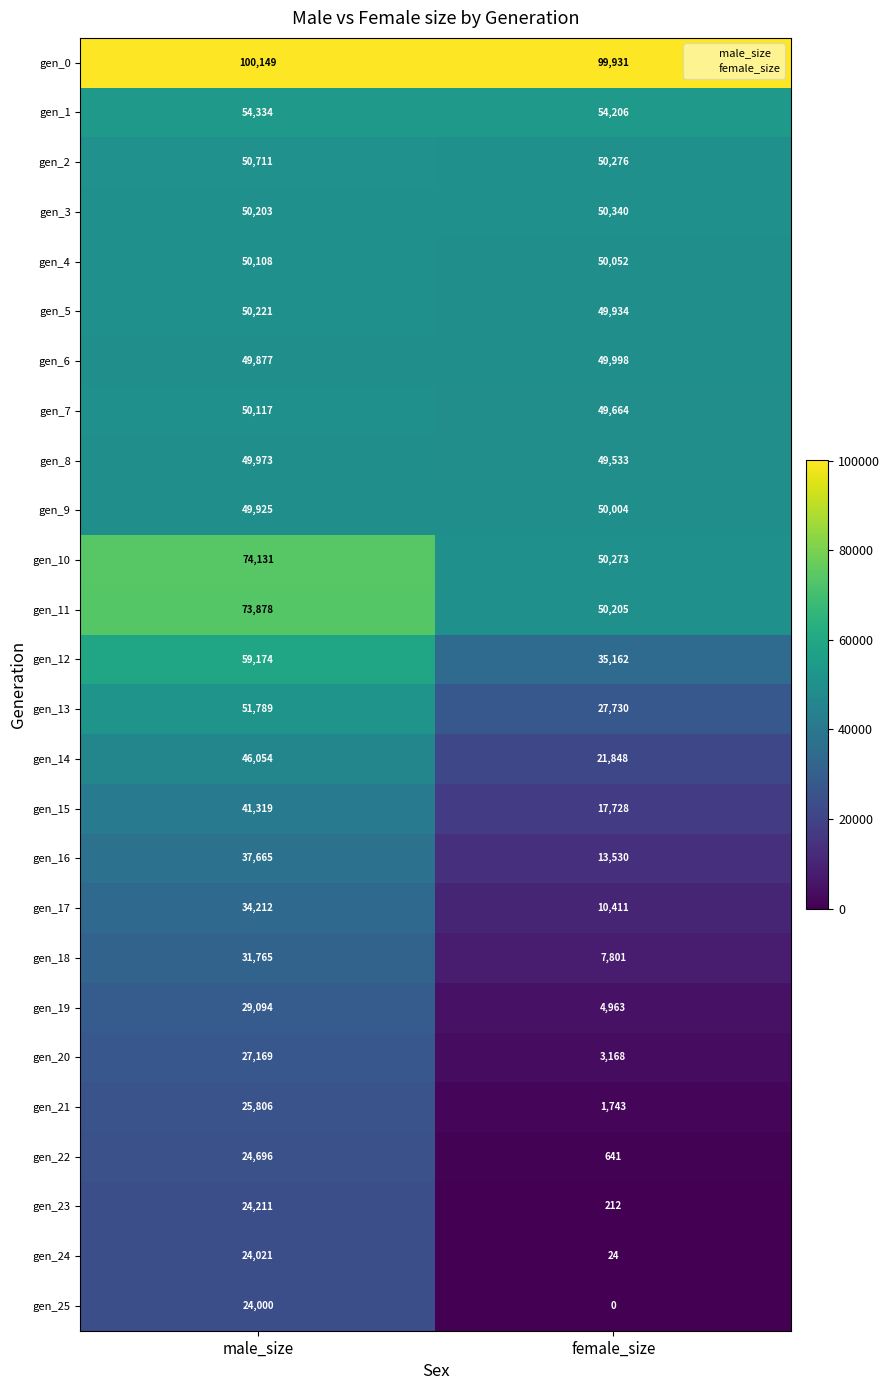

Rank the series at male_size from highest to lowest value.

gen_0, gen_10, gen_11, gen_12, gen_1, gen_13, gen_2, gen_5, gen_3, gen_7, gen_4, gen_8, gen_9, gen_6, gen_14, gen_15, gen_16, gen_17, gen_18, gen_19, gen_20, gen_21, gen_22, gen_23, gen_24, gen_25